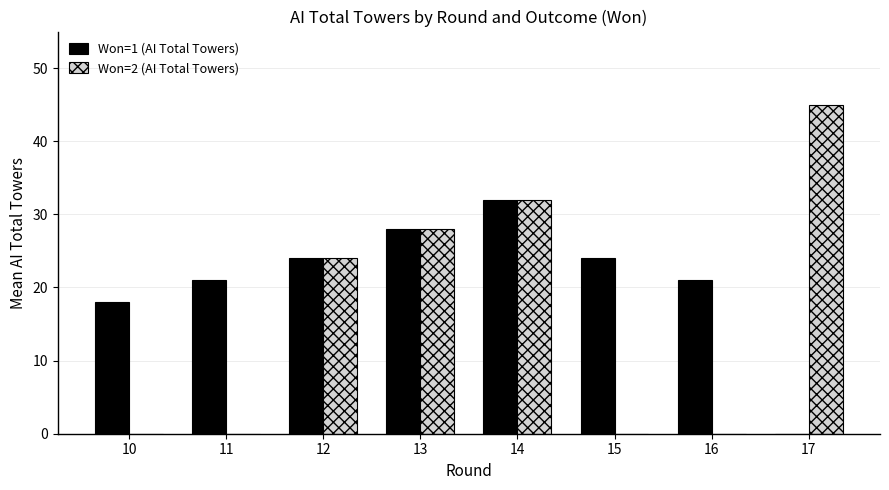

The value of Won=1 (AI Total Towers) at 15 is 24. True or false?

True